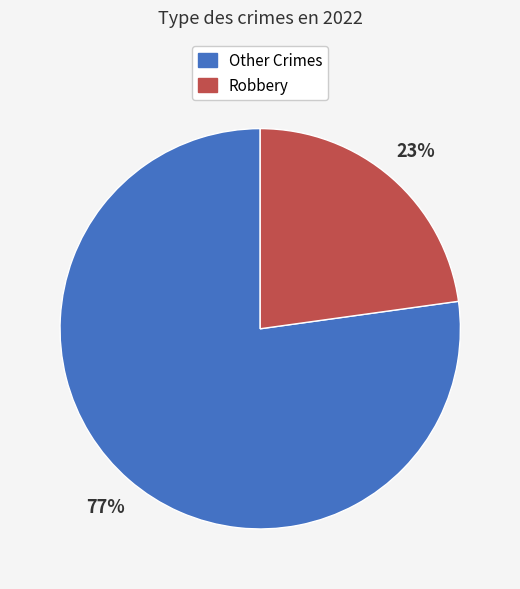

To the nearest percent, what is the difference between the largest and smallest slice percentages?

54%